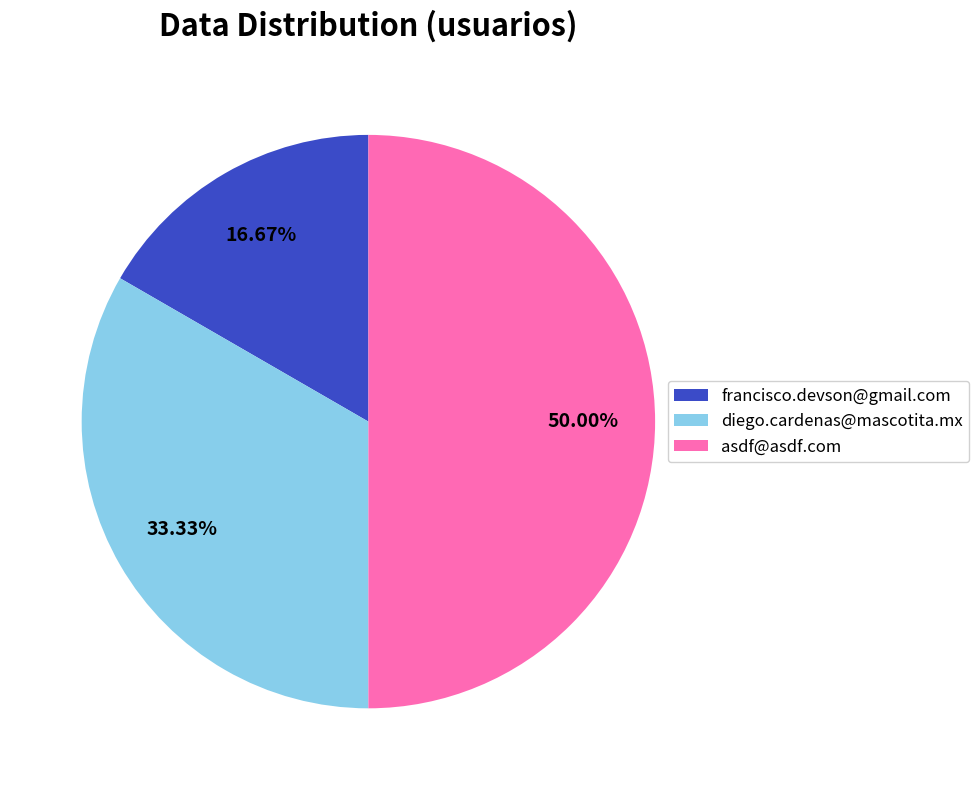

True or false: diego.cardenas@mascotita.mx accounts for 33% of the total.

True